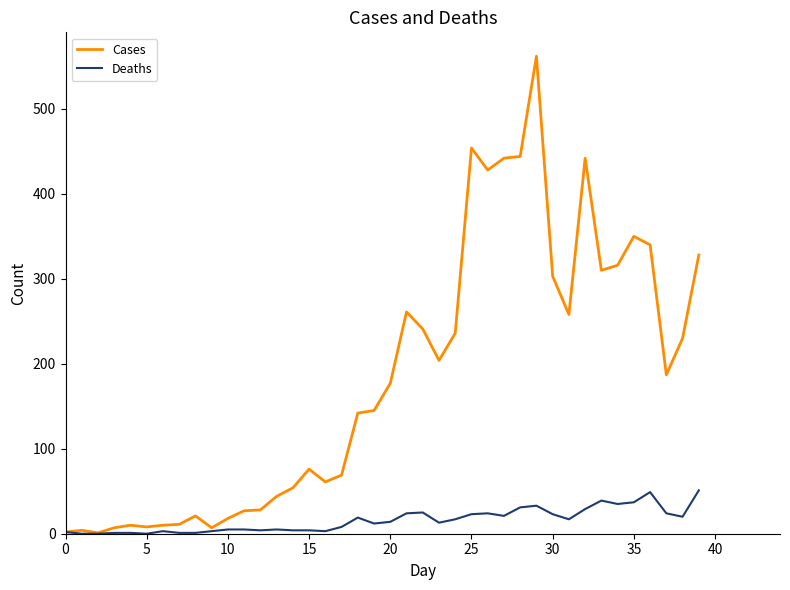

Rank the series by their maximum value, from lowest to highest.

Deaths, Cases